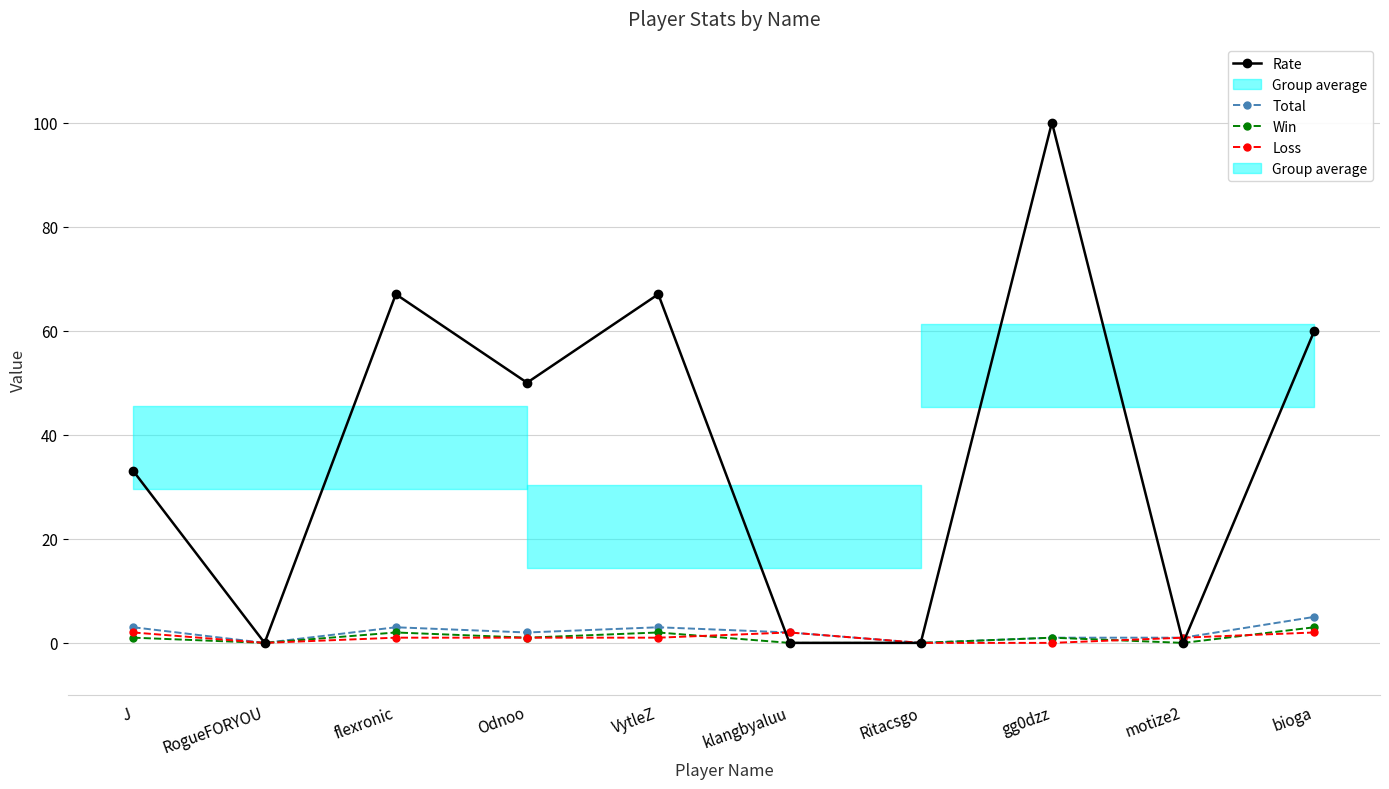

Which category has the lowest value in the Win series?

RogueFORYOU